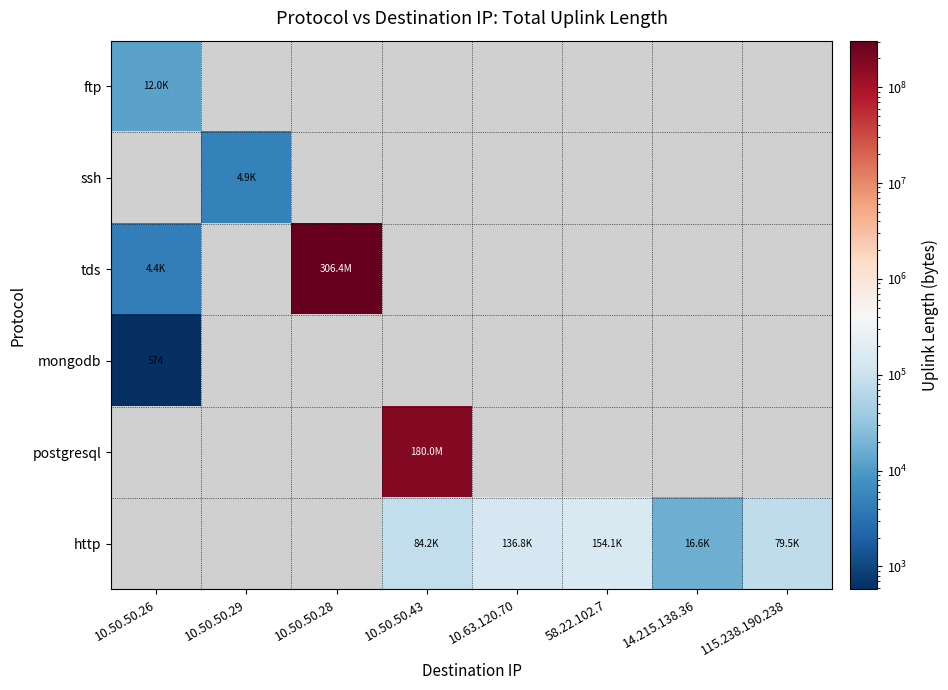

How many data points does each series have?

8